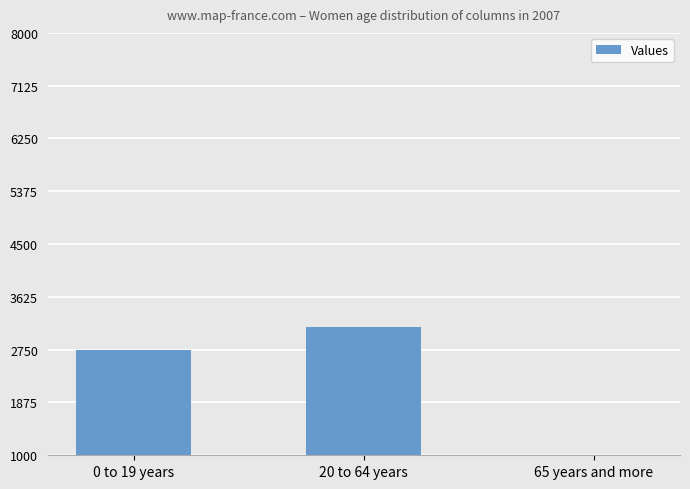

What is the difference between the maximum and minimum values?

2681.9